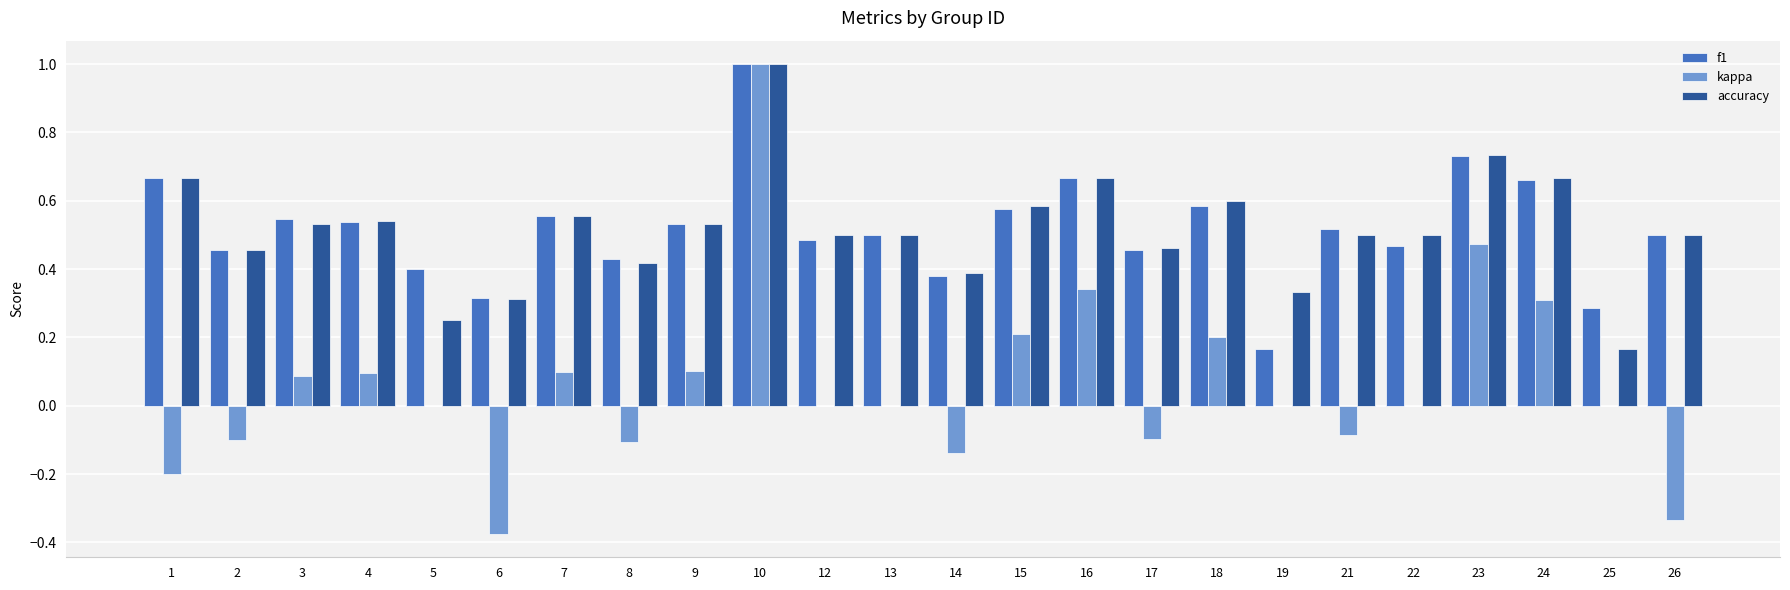

True or false: f1 has a value of 0.3 at 8.

False